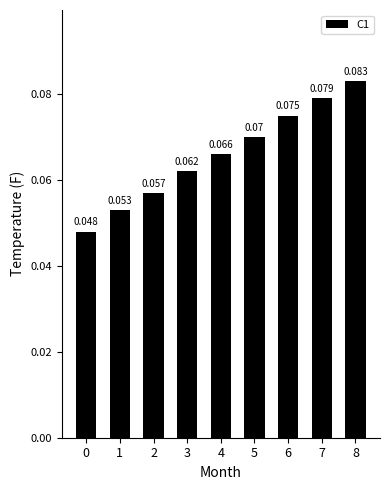

How many categories are shown in the chart?

9